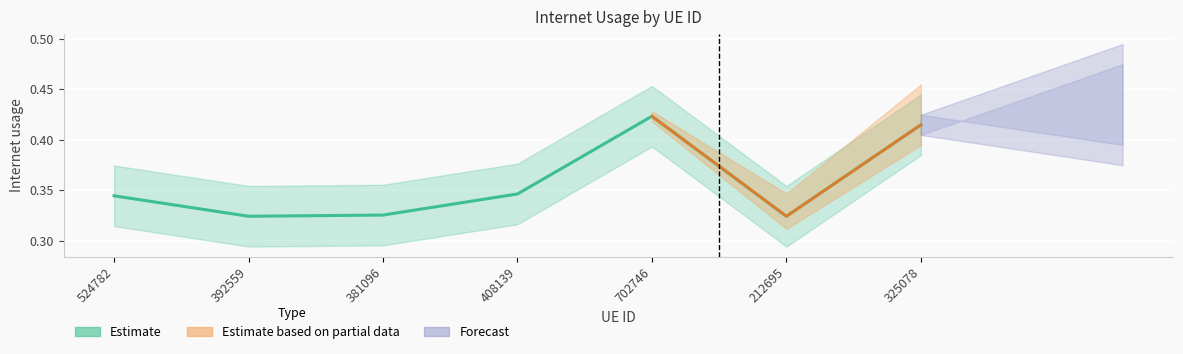

What value does the data have at 702746?

0.4